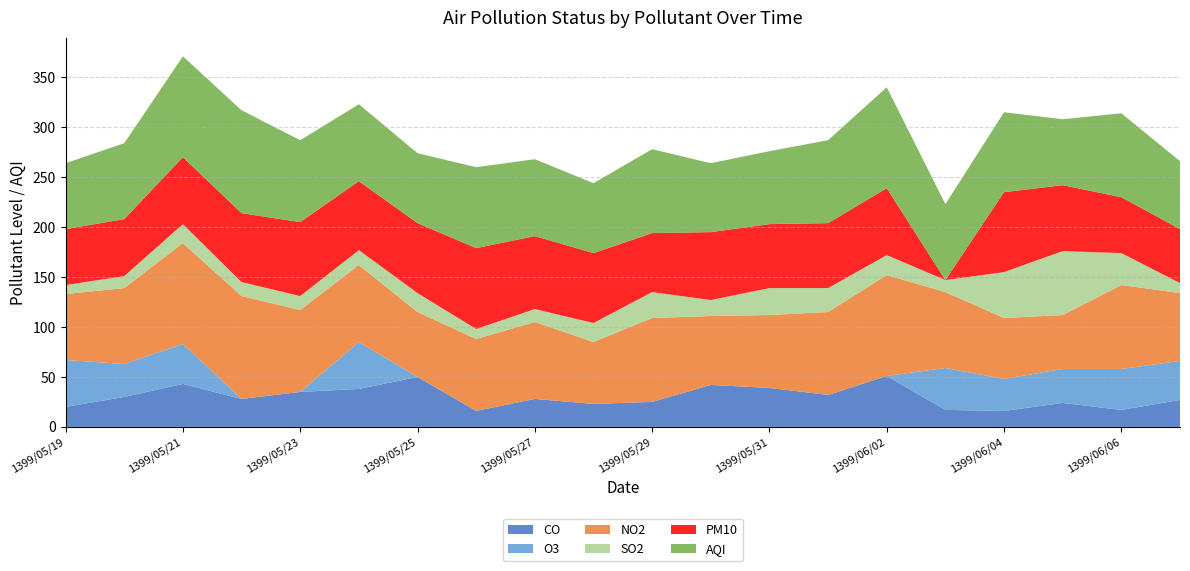

Reading right to left, what are all the values shown in this chart?

CO: 1399/06/07=27	1399/06/06=17	1399/06/05=24	1399/06/04=16	1399/06/03=17	1399/06/02=51	1399/06/01=32	1399/05/31=39	1399/05/30=42	1399/05/29=25	1399/05/28=23	1399/05/27=28	1399/05/26=16	1399/05/25=50	1399/05/24=38	1399/05/23=35	1399/05/22=28	1399/05/21=43	1399/05/20=30	1399/05/19=20
O3: 1399/06/07=39	1399/06/06=41	1399/06/05=34	1399/06/04=32	1399/06/03=42	1399/06/02=0	1399/06/01=0	1399/05/31=0	1399/05/30=0	1399/05/29=0	1399/05/28=0	1399/05/27=0	1399/05/26=0	1399/05/25=0	1399/05/24=47	1399/05/23=0	1399/05/22=0	1399/05/21=40	1399/05/20=33	1399/05/19=47
NO2: 1399/06/07=68	1399/06/06=84	1399/06/05=54	1399/06/04=61	1399/06/03=76	1399/06/02=101	1399/06/01=83	1399/05/31=73	1399/05/30=69	1399/05/29=84	1399/05/28=62	1399/05/27=77	1399/05/26=72	1399/05/25=65	1399/05/24=77	1399/05/23=82	1399/05/22=103	1399/05/21=101	1399/05/20=76	1399/05/19=66
SO2: 1399/06/07=10	1399/06/06=32	1399/06/05=64	1399/06/04=46	1399/06/03=12	1399/06/02=20	1399/06/01=24	1399/05/31=27	1399/05/30=16	1399/05/29=26	1399/05/28=19	1399/05/27=13	1399/05/26=10	1399/05/25=19	1399/05/24=15	1399/05/23=14	1399/05/22=14	1399/05/21=19	1399/05/20=12	1399/05/19=9
PM10: 1399/06/07=54	1399/06/06=56	1399/06/05=66	1399/06/04=80	1399/06/03=0	1399/06/02=67	1399/06/01=65	1399/05/31=64	1399/05/30=68	1399/05/29=59	1399/05/28=70	1399/05/27=73	1399/05/26=81	1399/05/25=70	1399/05/24=69	1399/05/23=74	1399/05/22=69	1399/05/21=67	1399/05/20=57	1399/05/19=56
AQI: 1399/06/07=68	1399/06/06=84	1399/06/05=66	1399/06/04=80	1399/06/03=76	1399/06/02=101	1399/06/01=83	1399/05/31=73	1399/05/30=69	1399/05/29=84	1399/05/28=70	1399/05/27=77	1399/05/26=81	1399/05/25=70	1399/05/24=77	1399/05/23=82	1399/05/22=103	1399/05/21=101	1399/05/20=76	1399/05/19=66